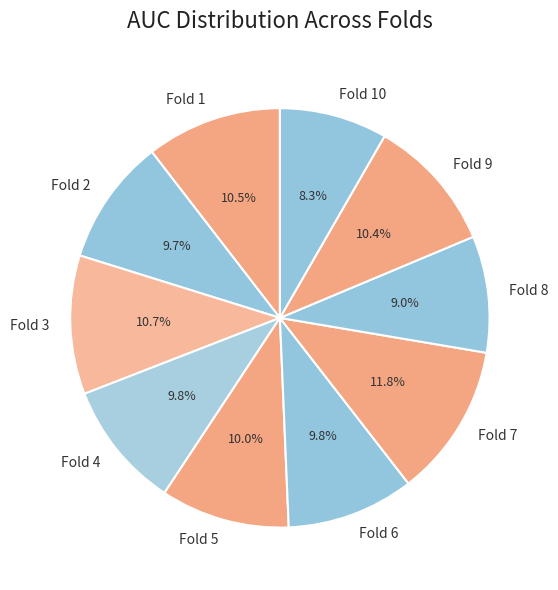

What is the largest slice in the pie chart?

Fold 7